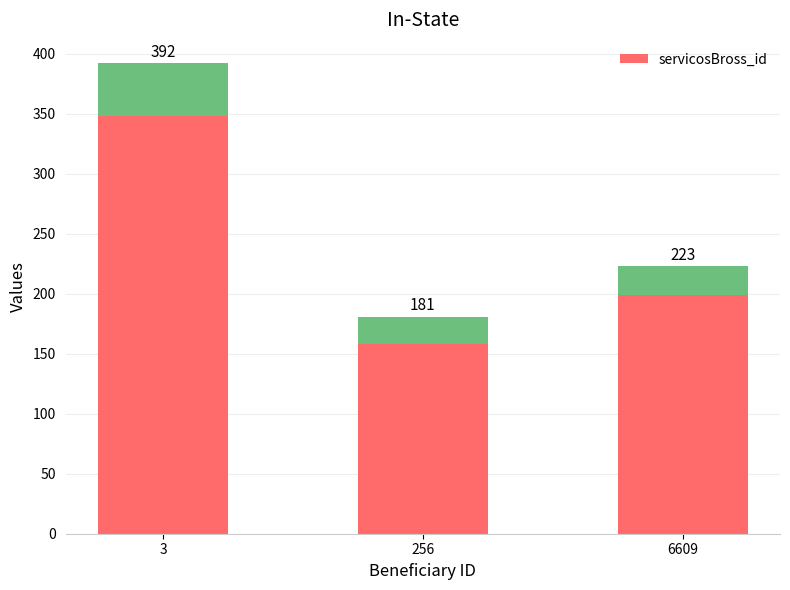

Which category has the highest value across all series?

3